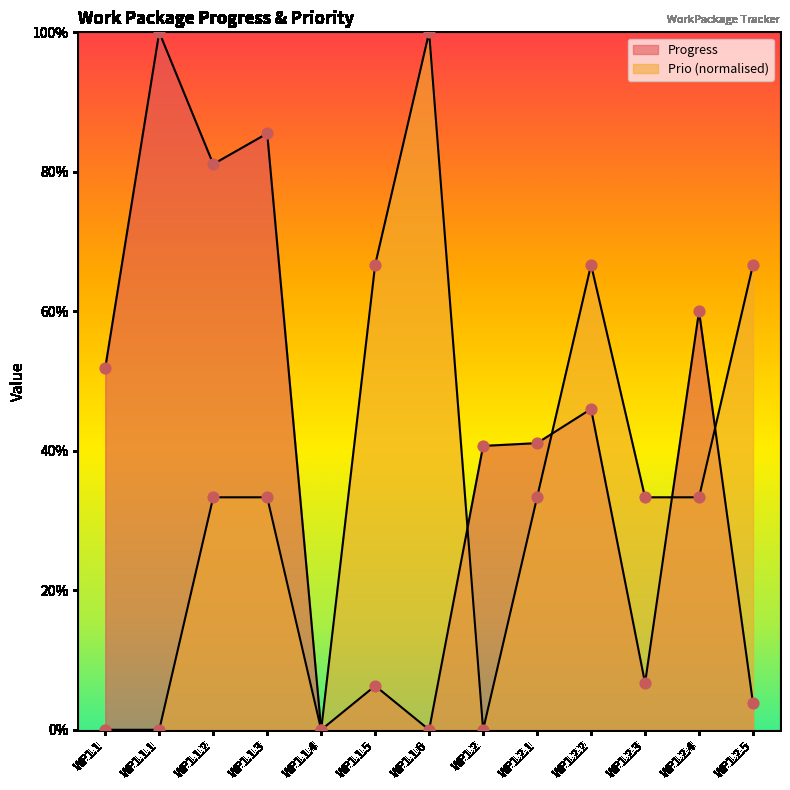

At which category is the sum across all series the highest?

WP1.1.3